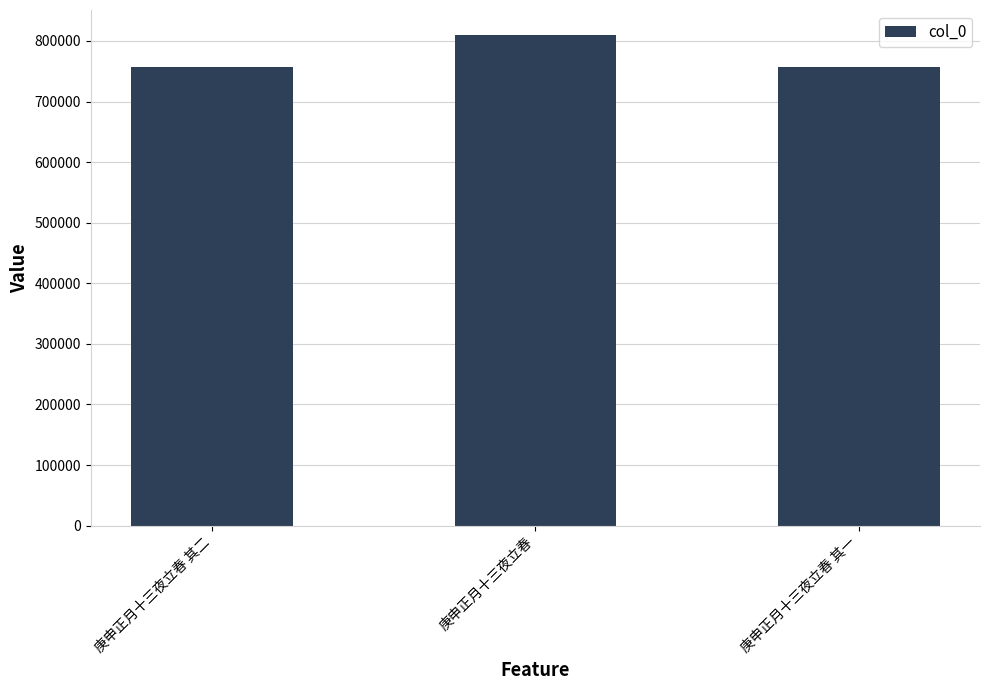

What is the difference between the values at 庚申正月十三夜立春 其一 and 庚申正月十三夜立春 其二?

1